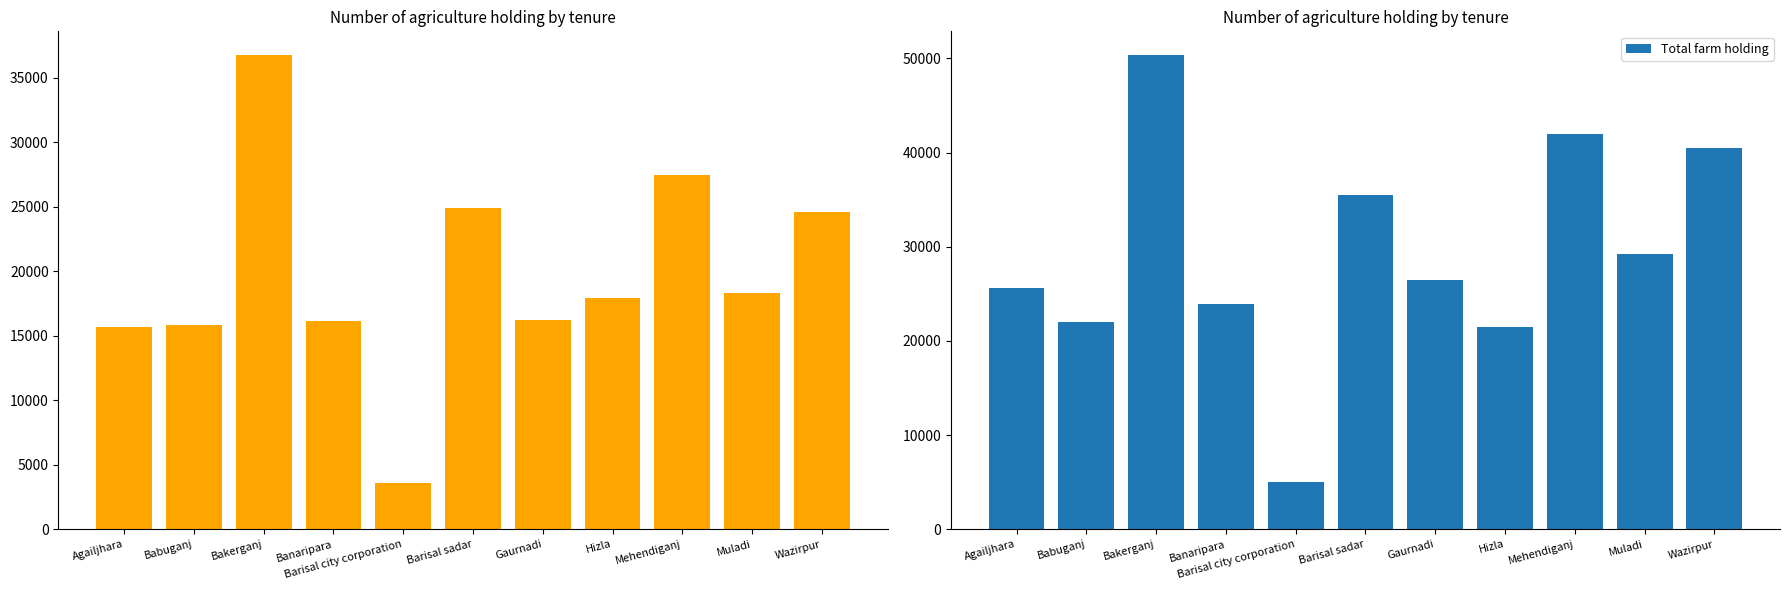

At how many categories does at least one series exceed 13208?

10